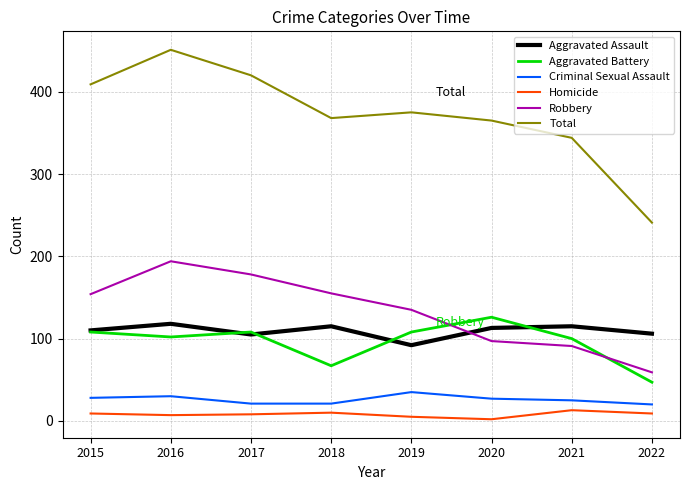

True or false: Aggravated Assault and Homicide intersect in this chart.

False